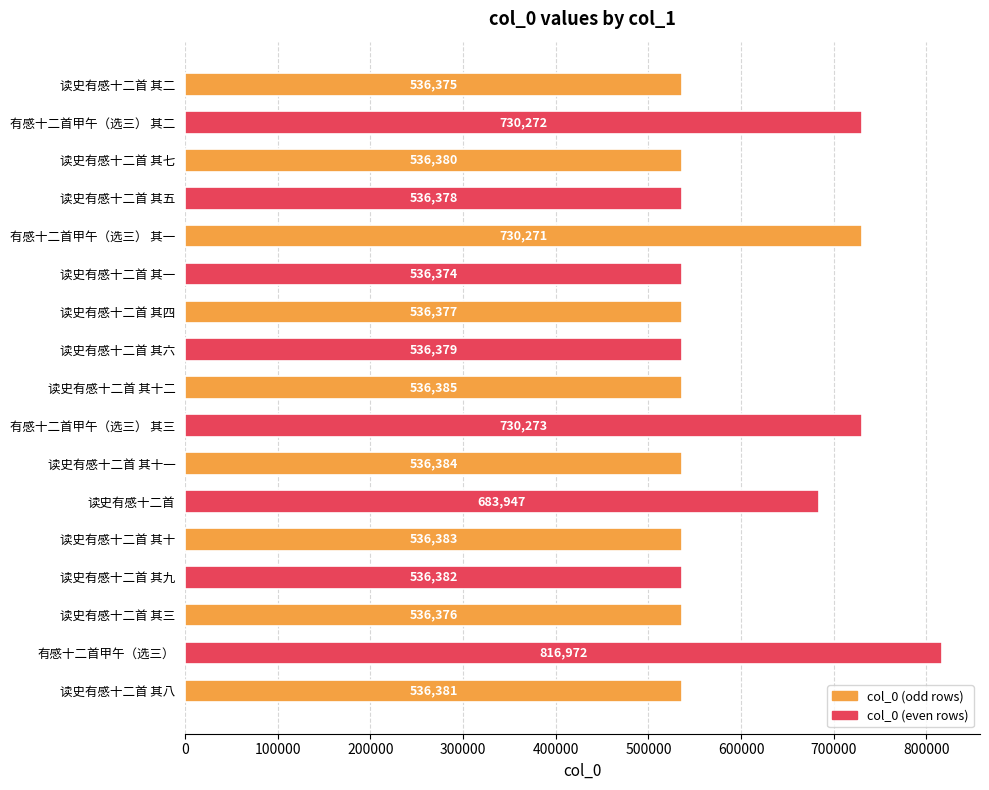

True or false: the data shows 816972 at 有感十二首甲午（选三）.

True